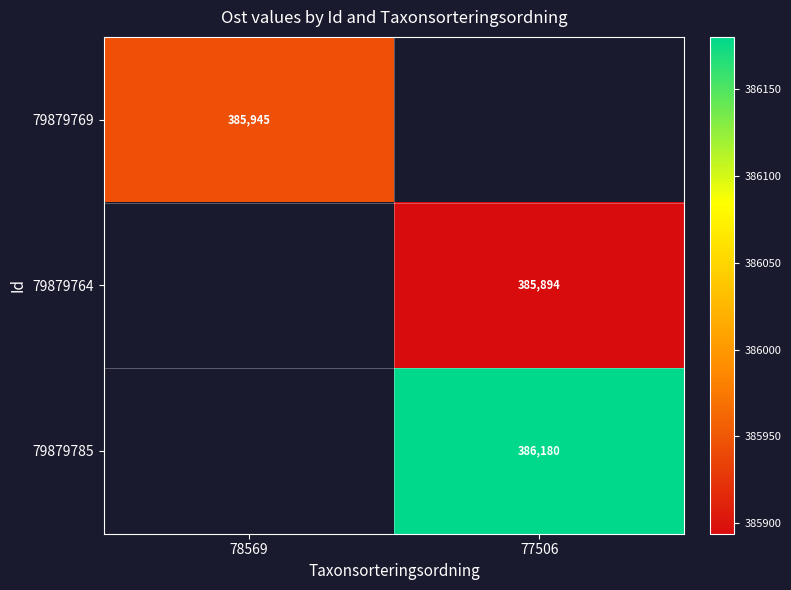

What is the minimum value shown in the chart?

385893.9